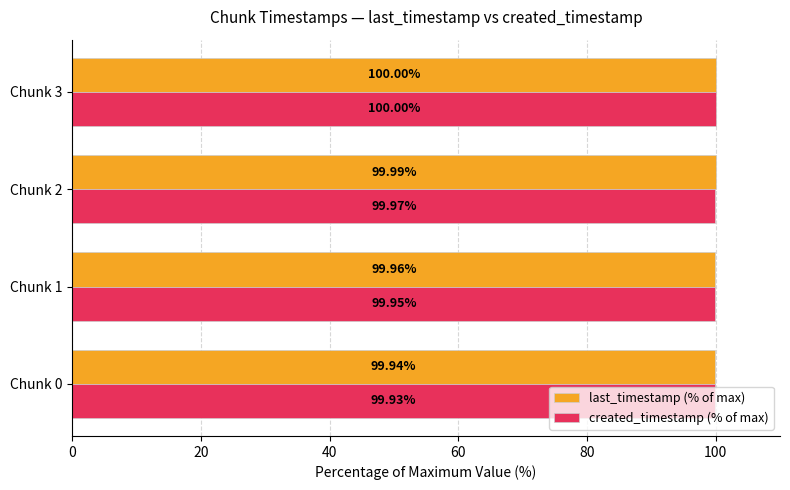

Which series has the largest total across all categories?

last_timestamp (% of max)